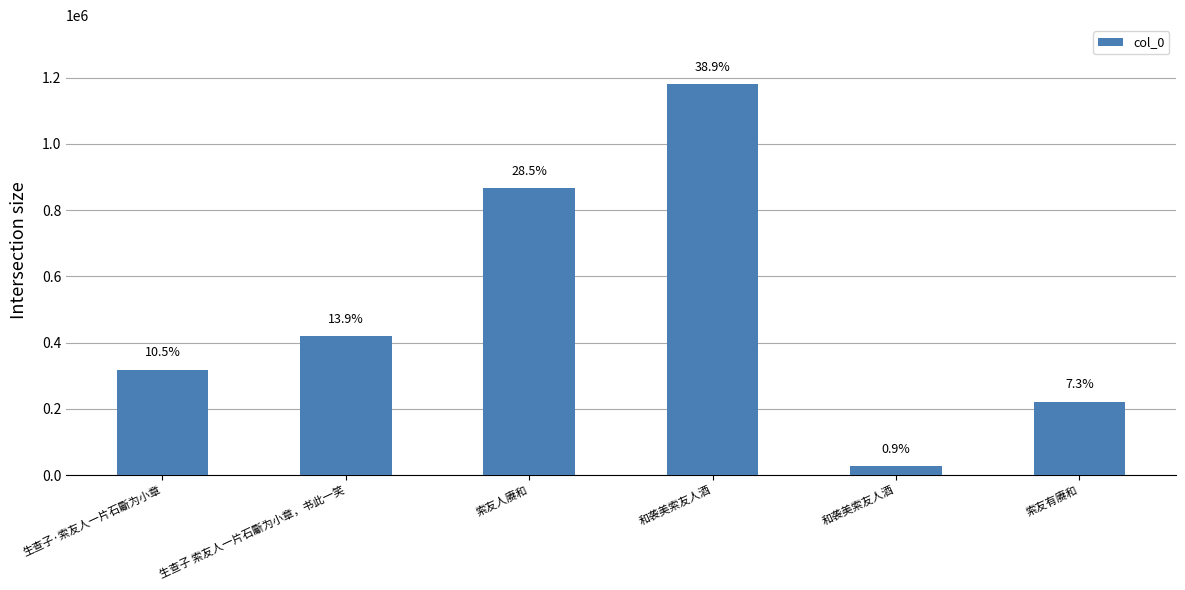

The value at 和袭美索友人酒 is 1181638. True or false?

True